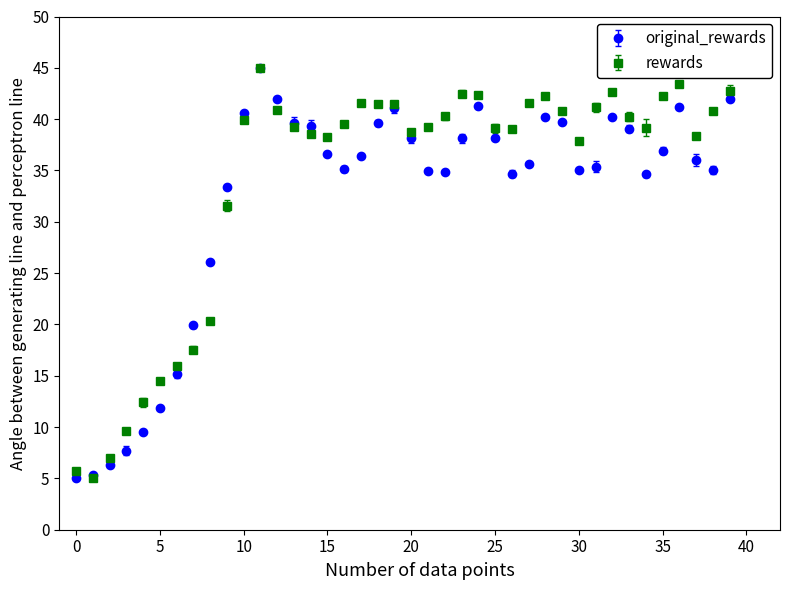

What is the value of the original_rewards point at the 4th from the left?

7.7